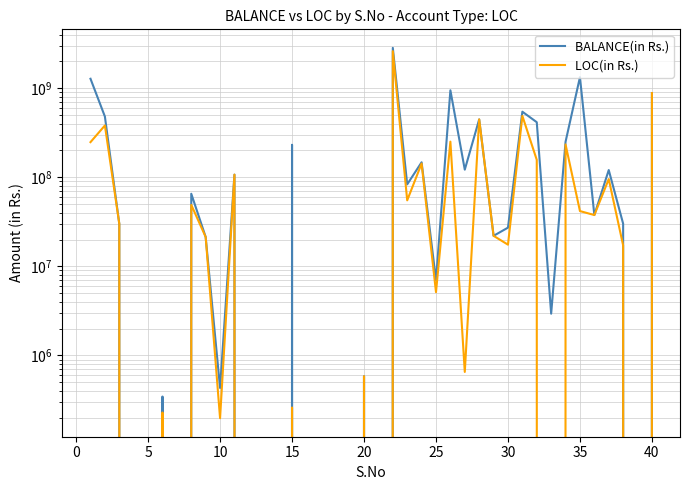

What is the value of the BALANCE(in Rs.) point at the 22nd from the left?

2835351728